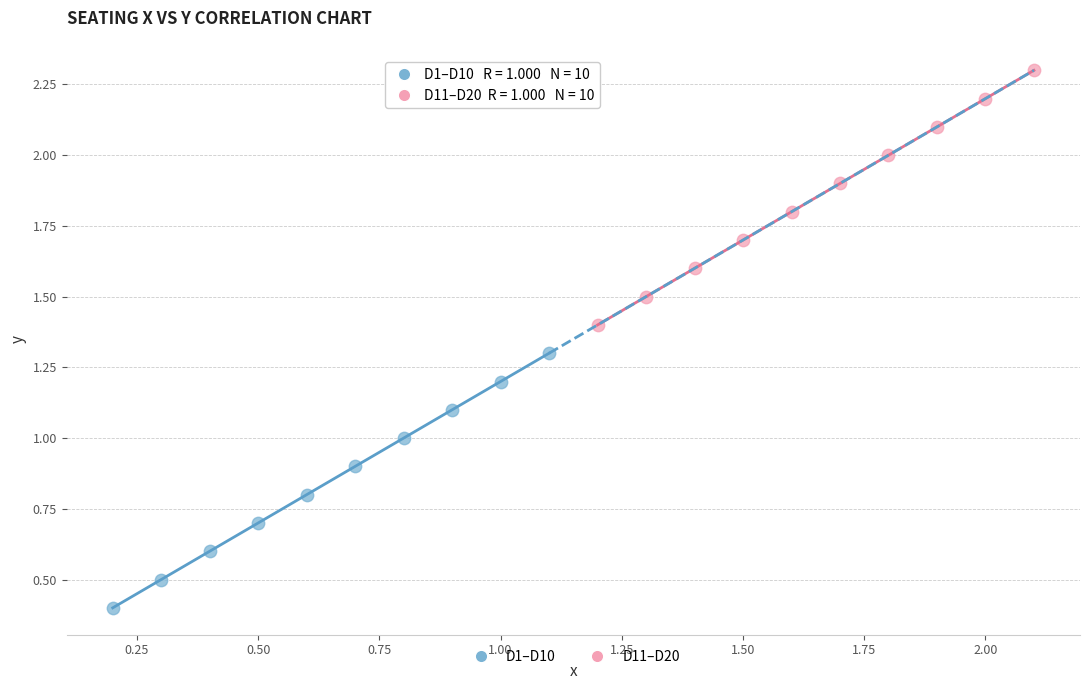

Which series contains the lowest Y value?

D1–D10